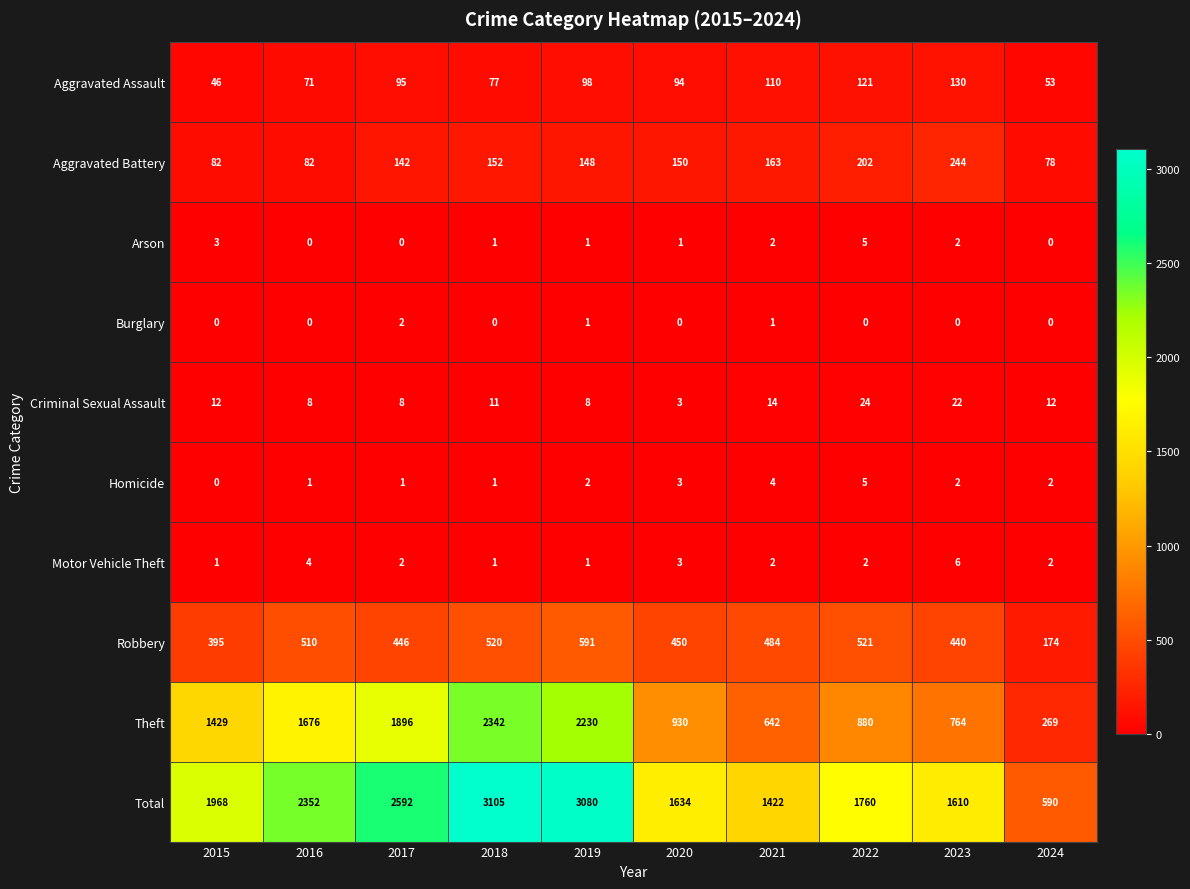

What is the difference between the second highest and minimum values in the Motor Vehicle Theft series?

3